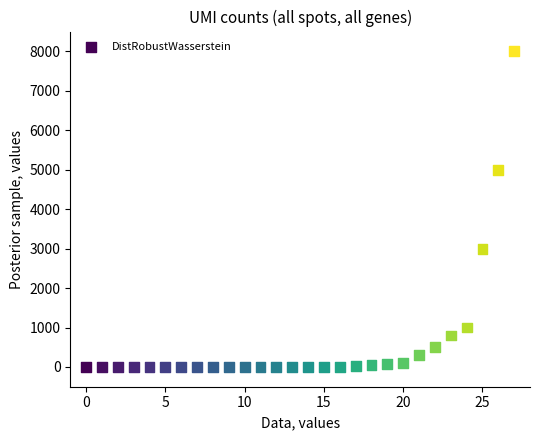

What is the range of Y values (max minus min)?

8000.0